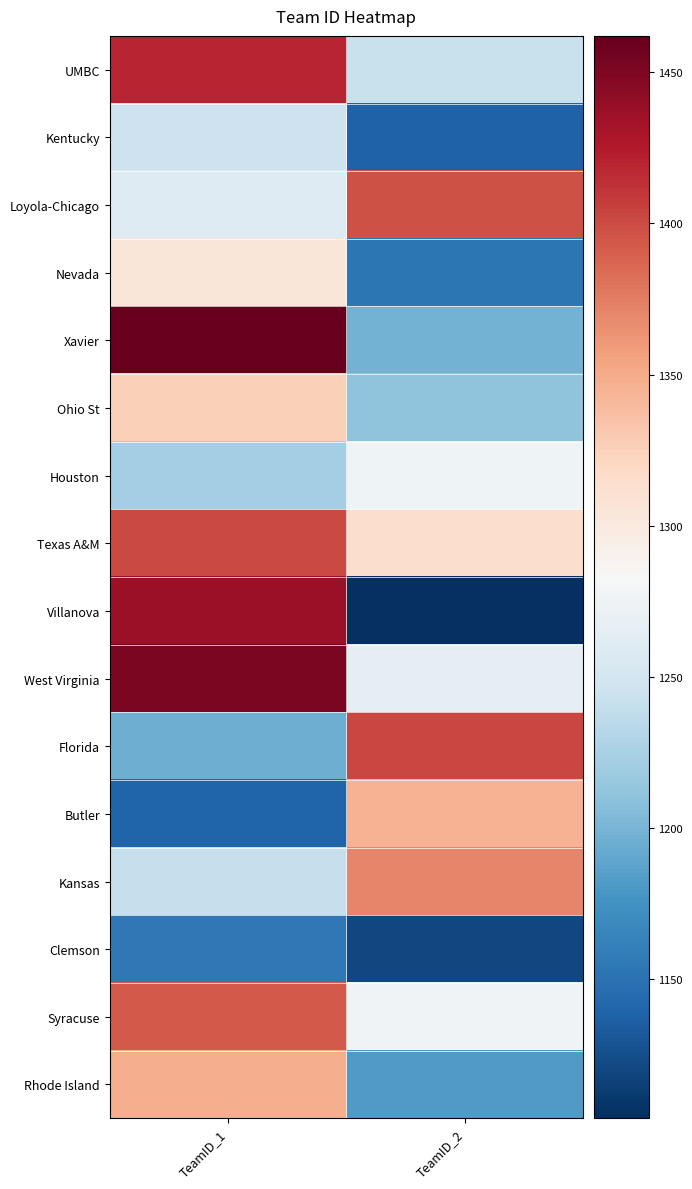

At how many categories does at least one series exceed 1128?

2